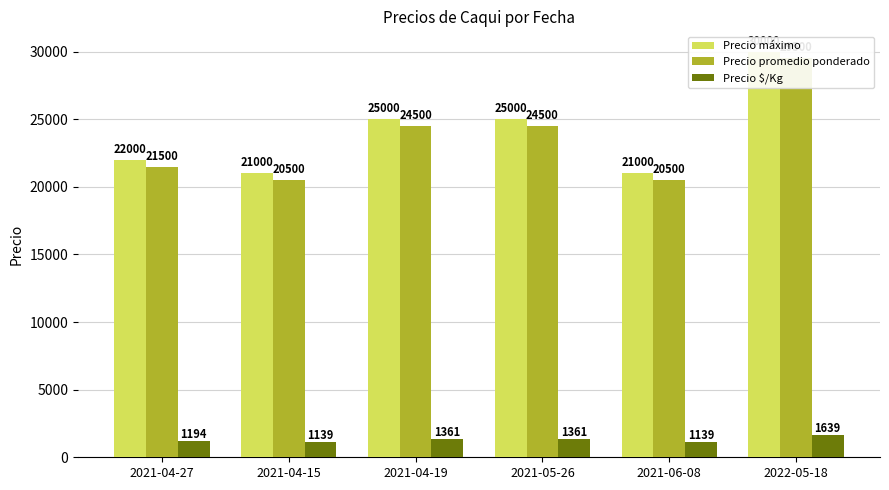

Count the Precio máximo values in the range 21000 to 25000.

5